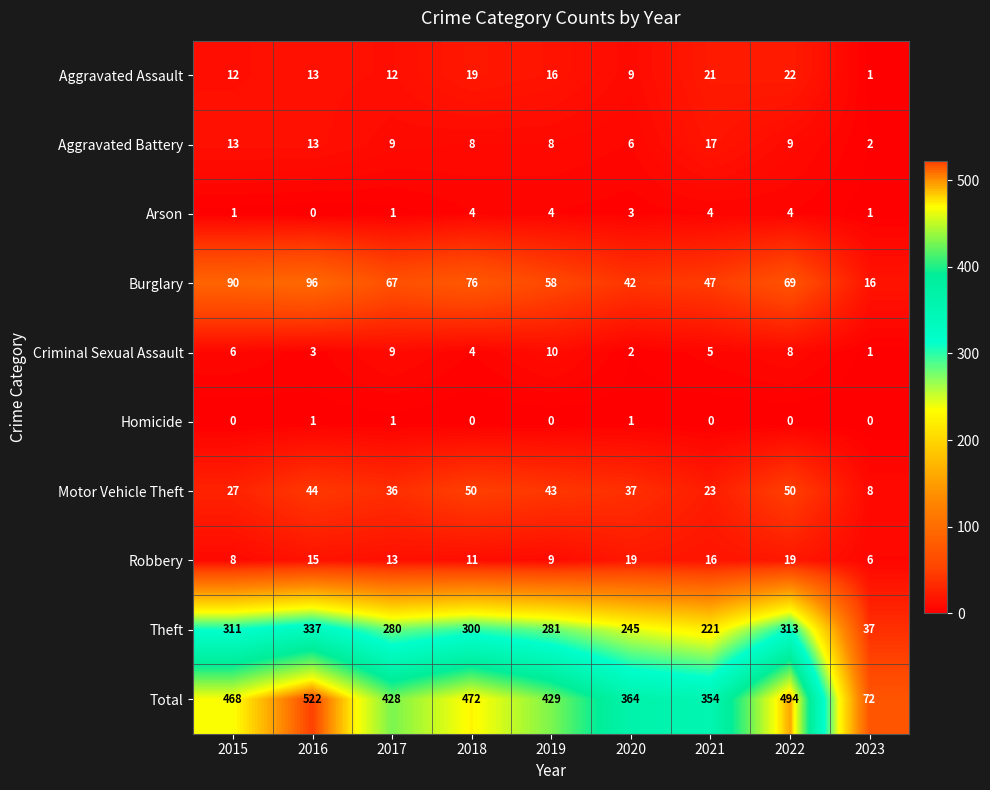

Rank the series by their maximum value, from highest to lowest.

Total, Theft, Burglary, Motor Vehicle Theft, Aggravated Assault, Robbery, Aggravated Battery, Criminal Sexual Assault, Arson, Homicide